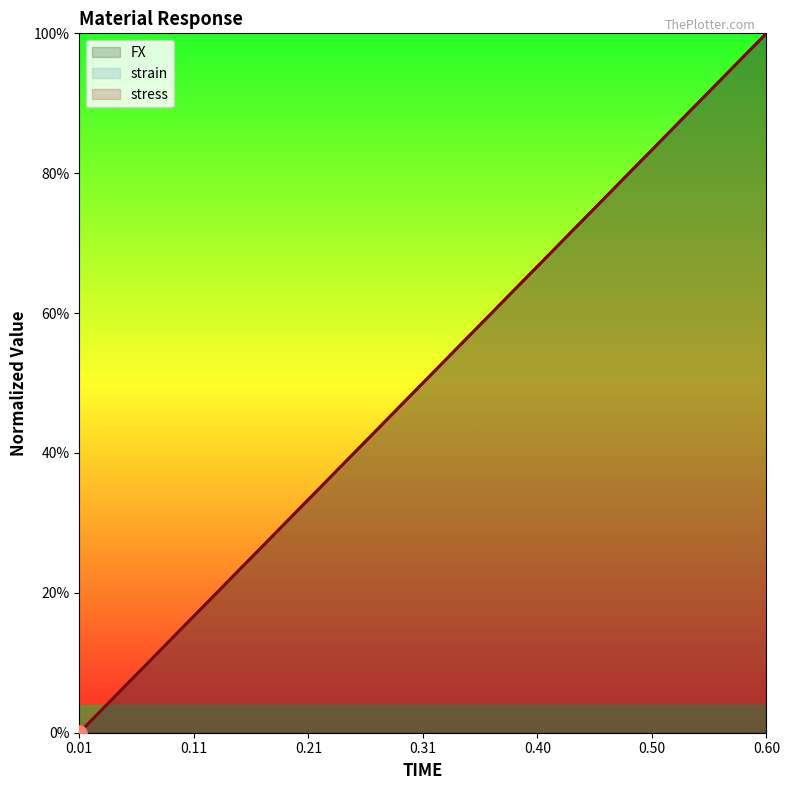

Which series reaches the maximum Y coordinate?

FX